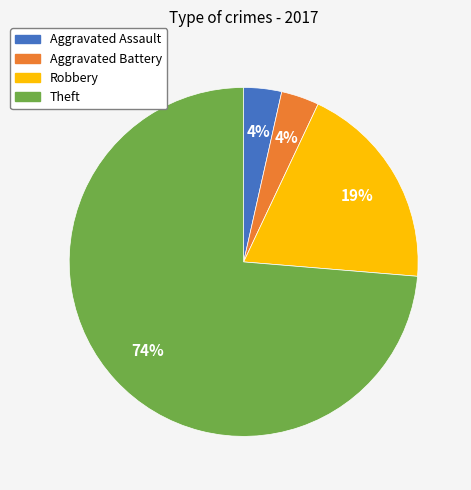

To the nearest percent, what percentage of the pie is Aggravated Battery?

4%